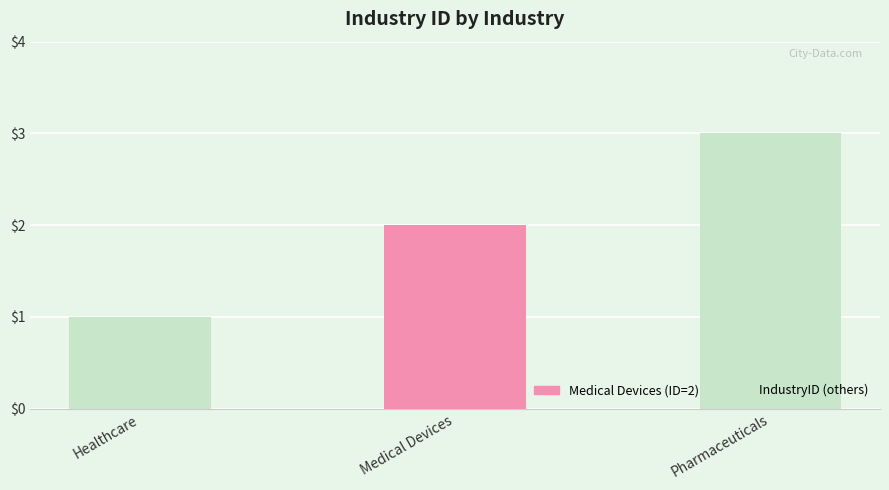

What is the change in value from Healthcare to Medical Devices?

+1